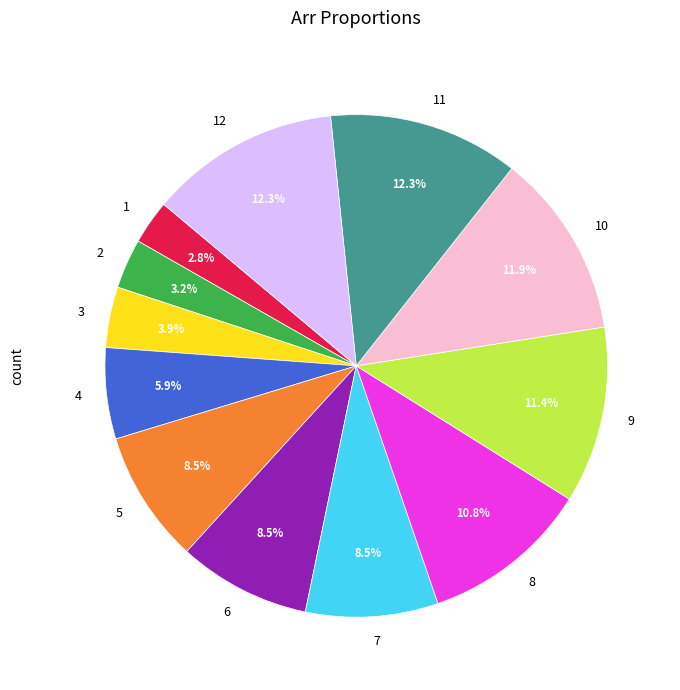

Is it true that 11 is 12% of the pie?

True